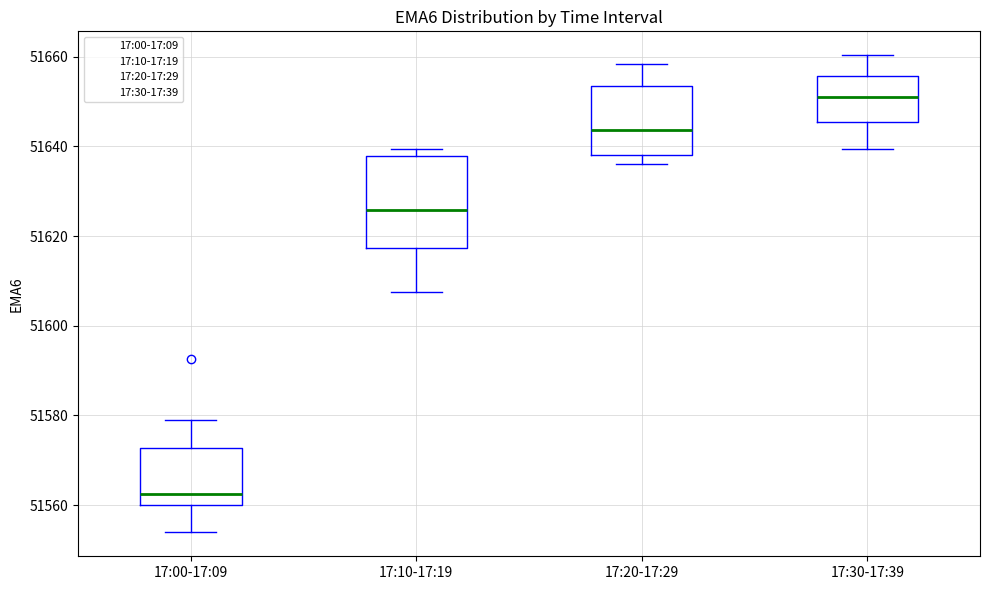

Comparing the boxes themselves (not the whiskers), which one is the tallest?

17:10-17:19